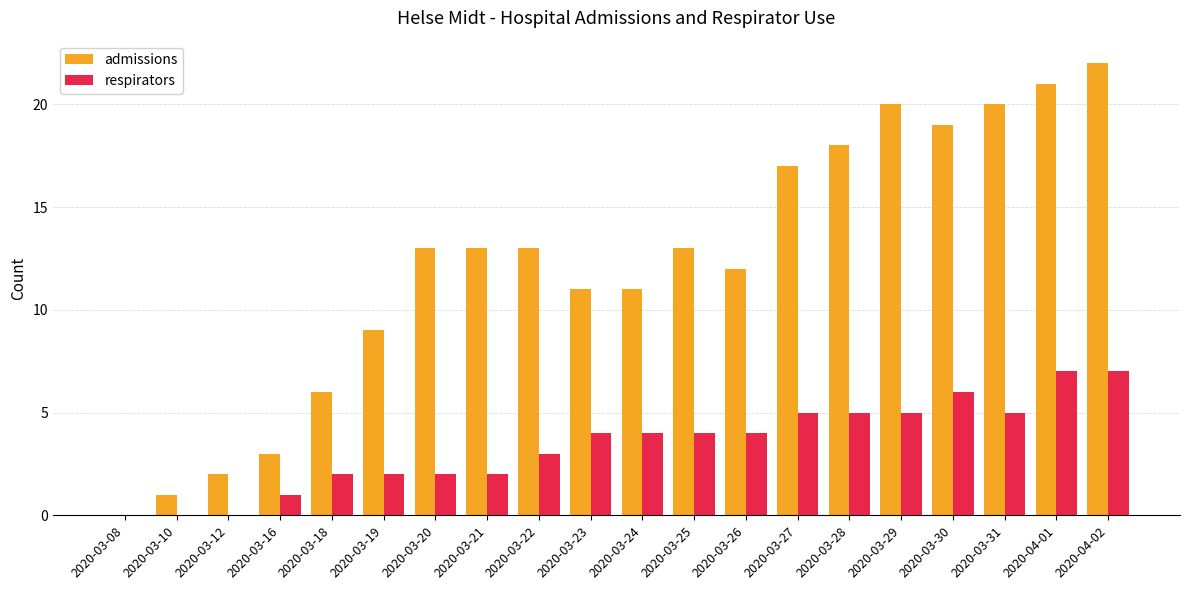

What are all the series names shown in the legend?

admissions, respirators